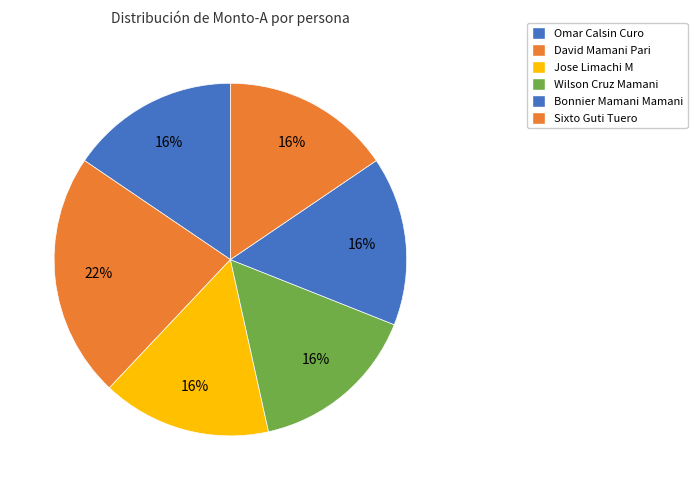

What is the smallest slice in the pie chart?

Omar Calsin Curo